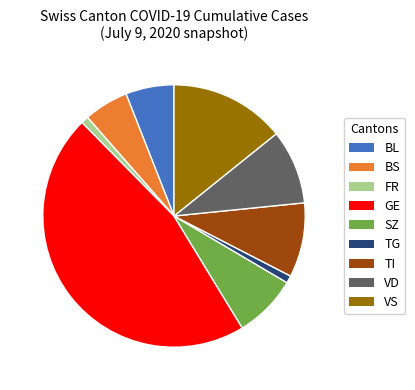

Does any single category account for the majority?

No